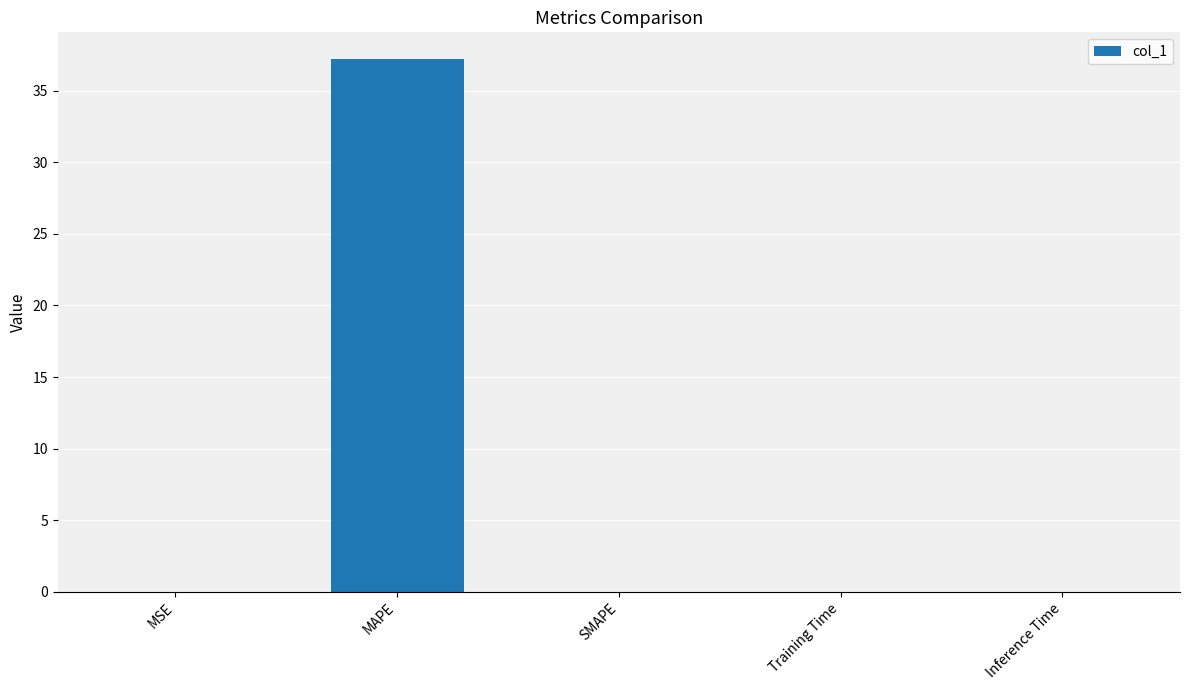

The chart shows a value of 0.0 at SMAPE. True or false?

True